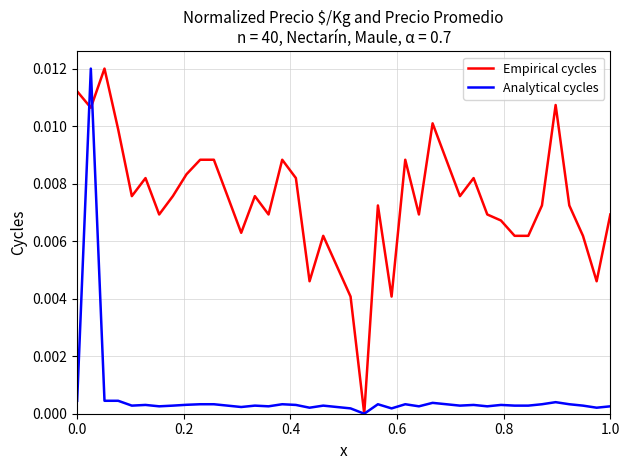

List the series in order of their overall mean, highest first.

Empirical cycles, Analytical cycles